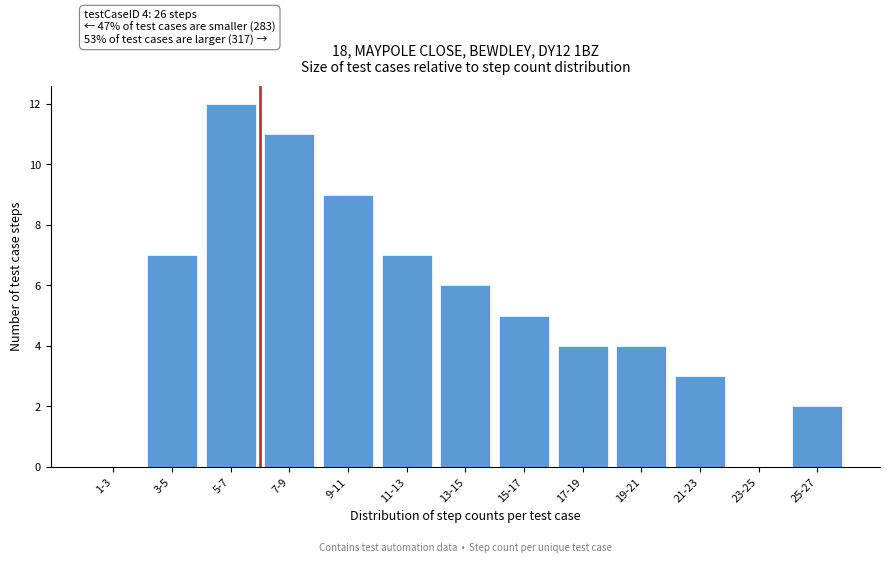

Reading right to left, extract all data points from this chart.

25-27=2	23-25=0	21-23=3	19-21=4	17-19=4	15-17=5	13-15=6	11-13=7	9-11=9	7-9=11	5-7=12	3-5=7	1-3=0